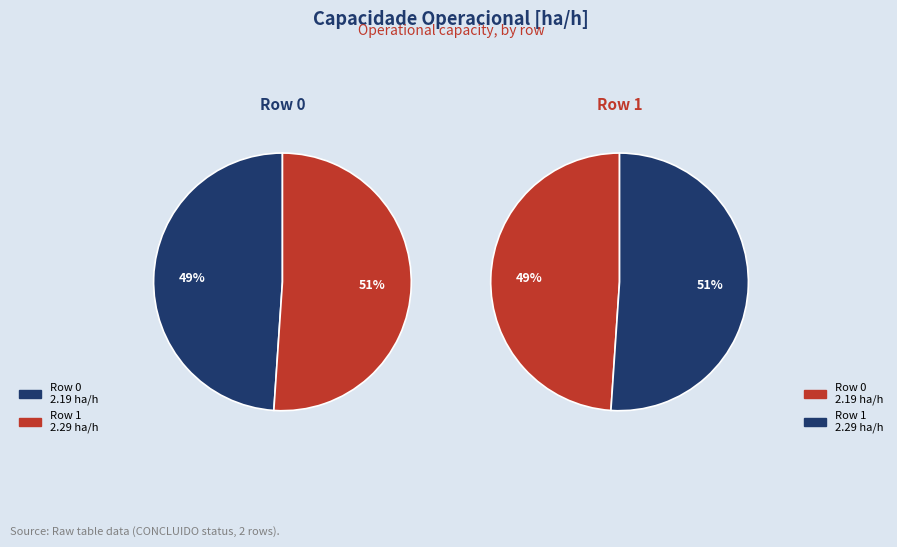

Combined, what portion of the pie is Row 0 and Row 1?

100.0%